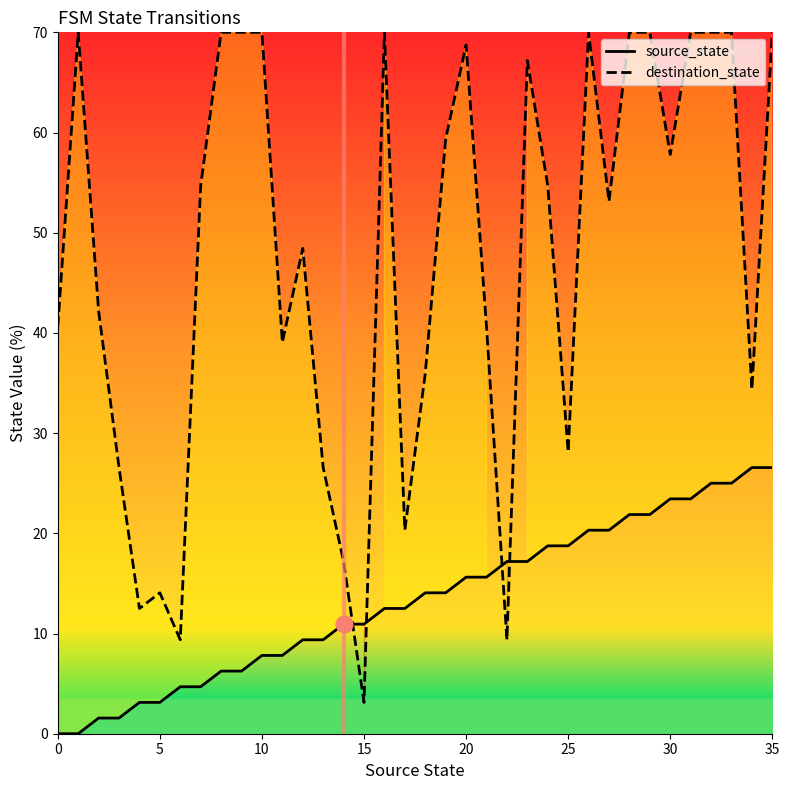

The value of destination_state at 21 is 14.1. True or false?

False